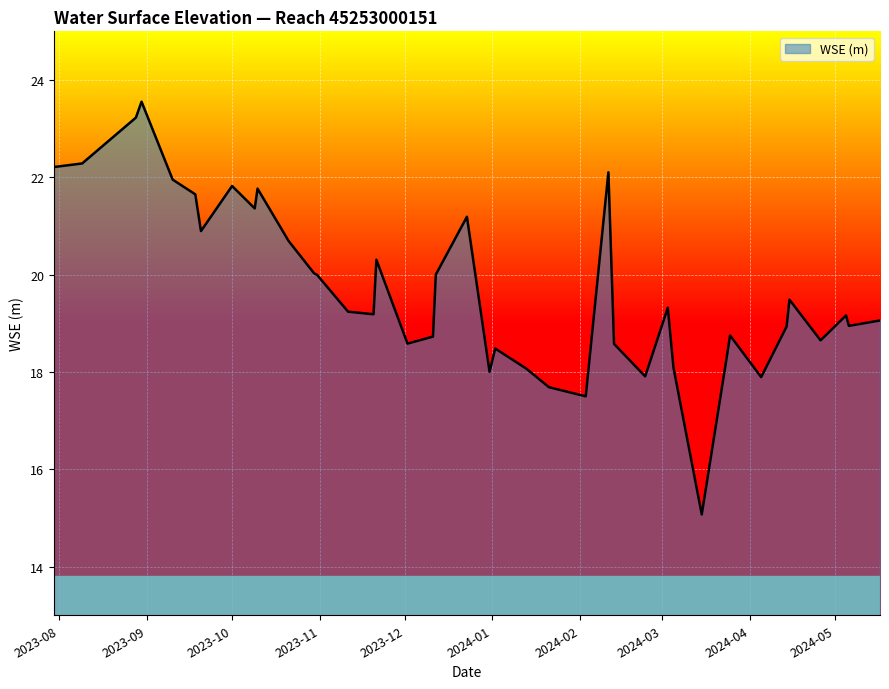

How many lines are shown in the chart?

1